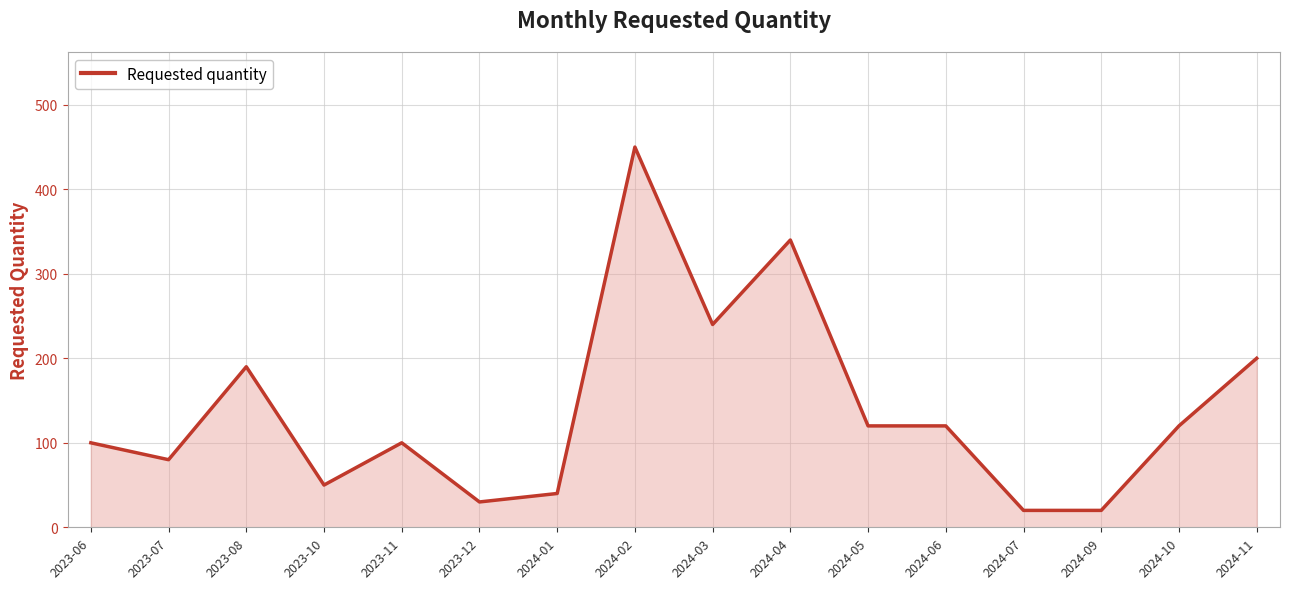

Which category has the highest value across all series?

2024-02